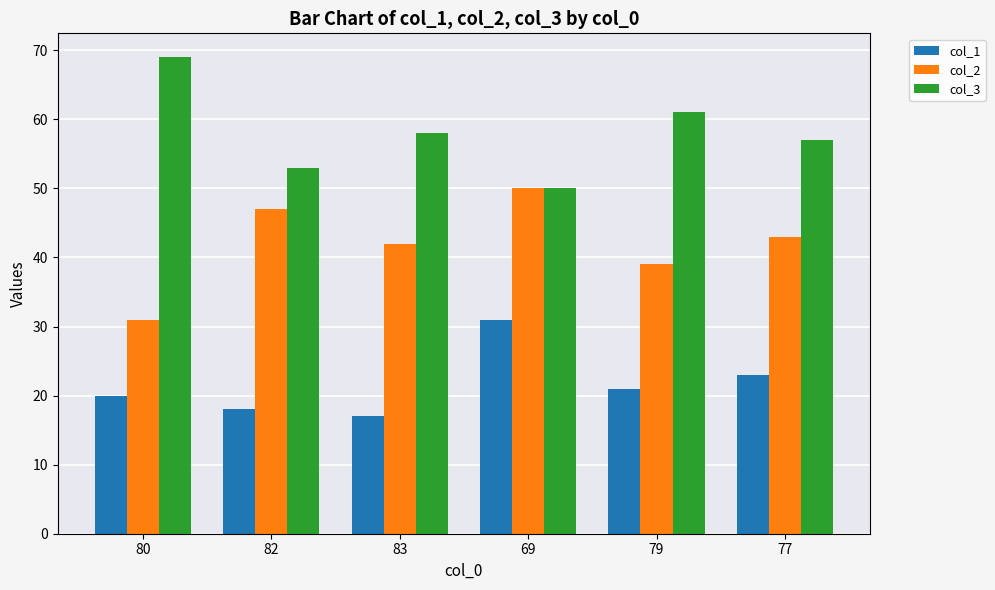

List the series in order of their peak value, highest first.

col_3, col_2, col_1